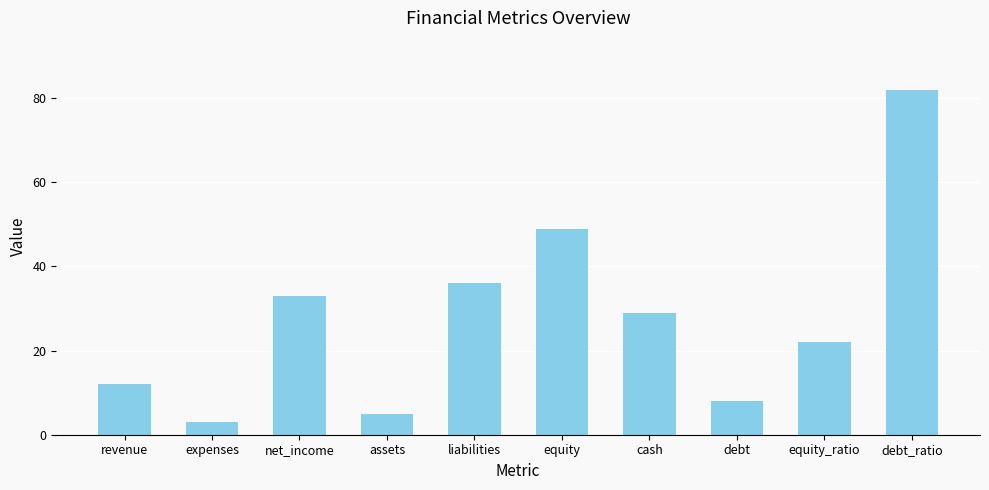

Where does the data first go above 29?

net_income